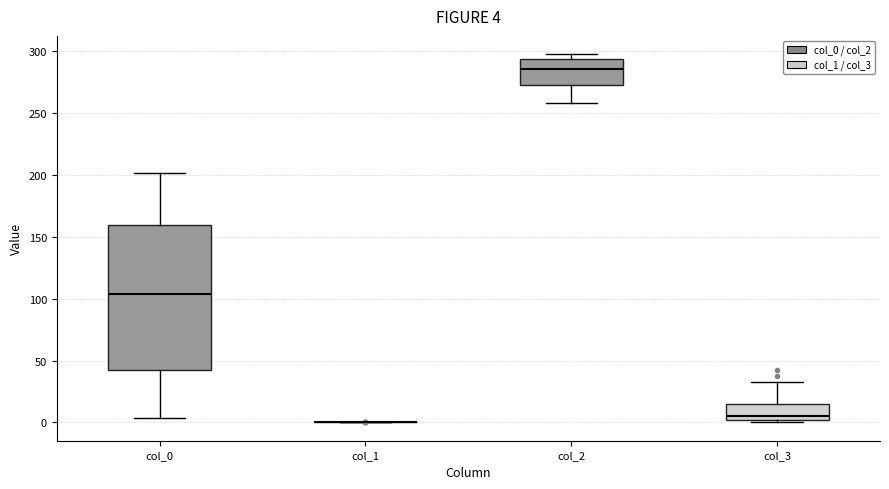

Which box is the tallest, from its lower edge to its upper edge?

col_0